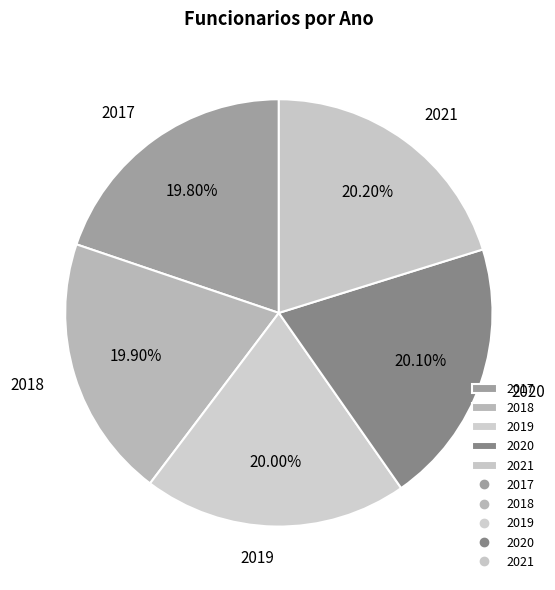

Approximately how many times larger is the value at 2020 compared to 2019?

1.0